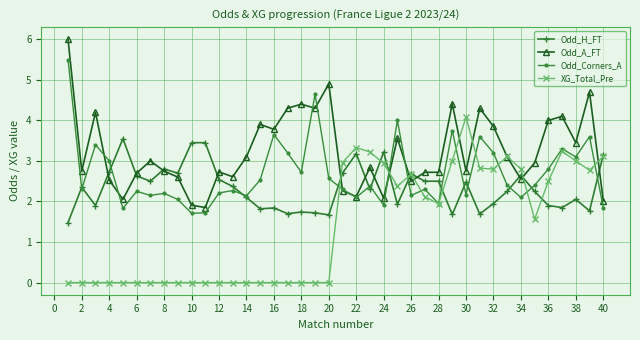

List the series in order of their overall mean, lowest first.

XG_Total_Pre, Odd_H_FT, Odd_Corners_A, Odd_A_FT